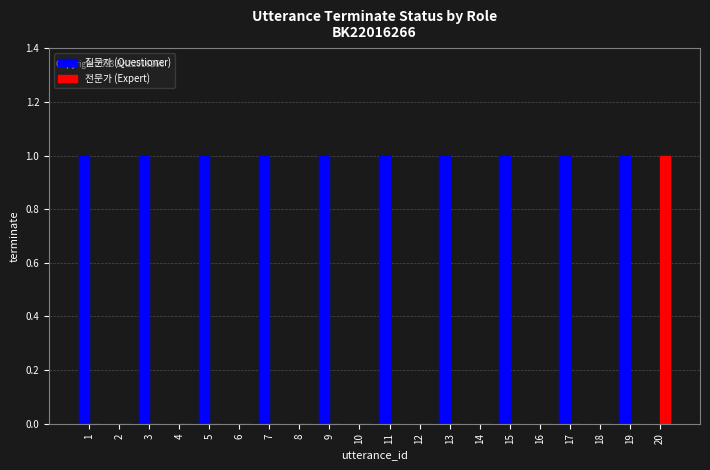

Which series has the largest total across all categories?

질문자 (Questioner)